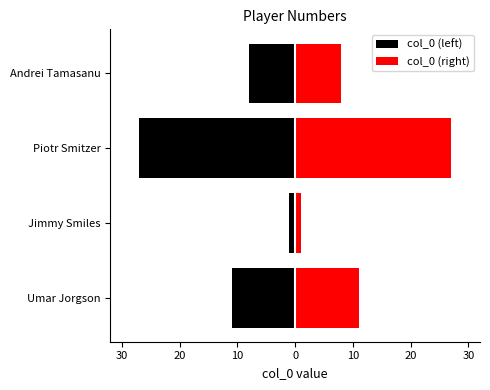

What is the value of the col_0 (right) bar at the 3rd from the left?

27